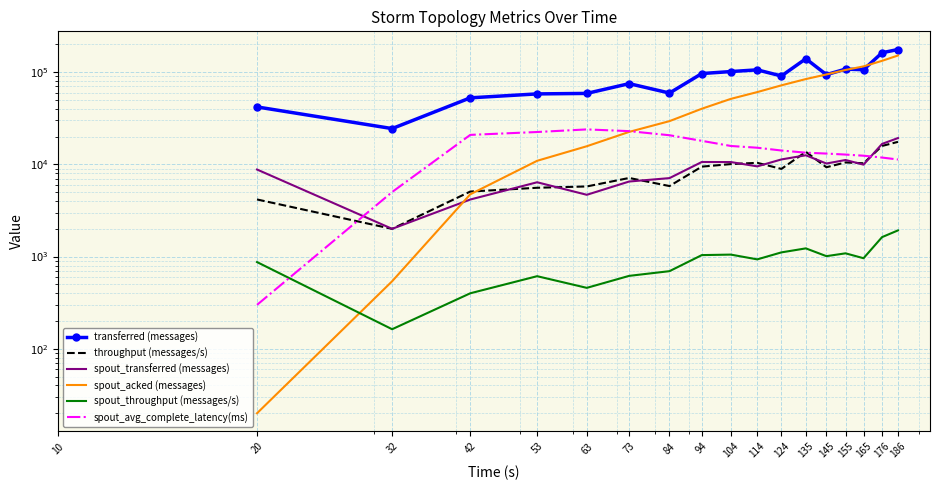

True or false: spout_throughput (messages/s) and spout_avg_complete_latency(ms) cross at least once.

True